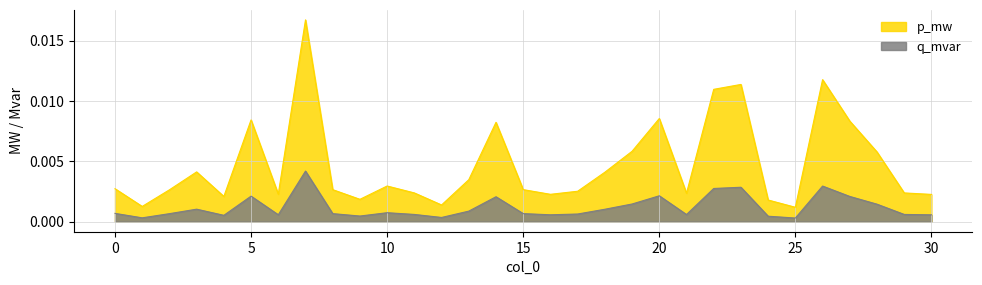

True or false: p_mw has more than 0 points higher than both neighbors.

True